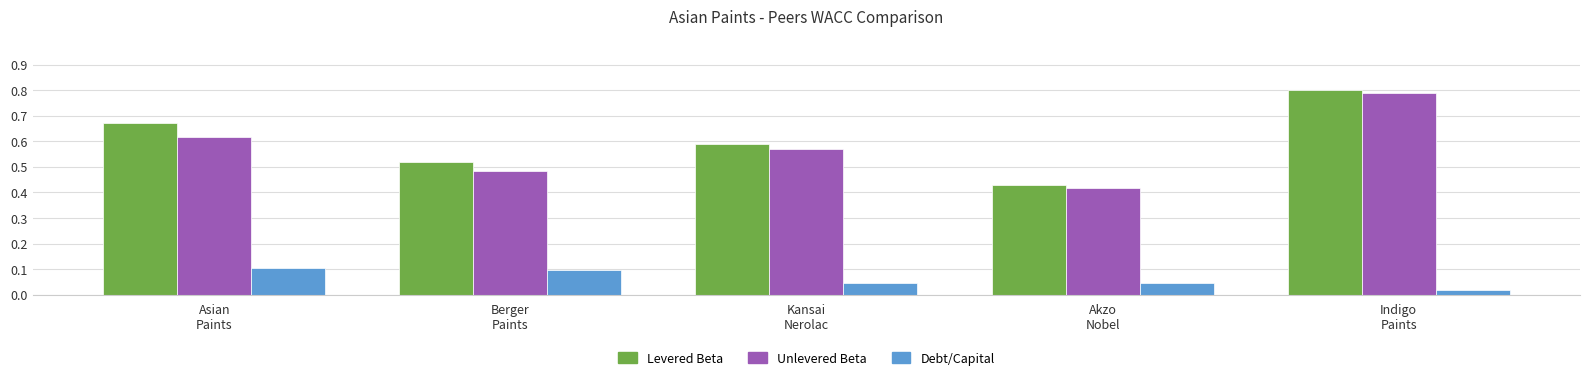

At how many categories does at least one series exceed 0?

5